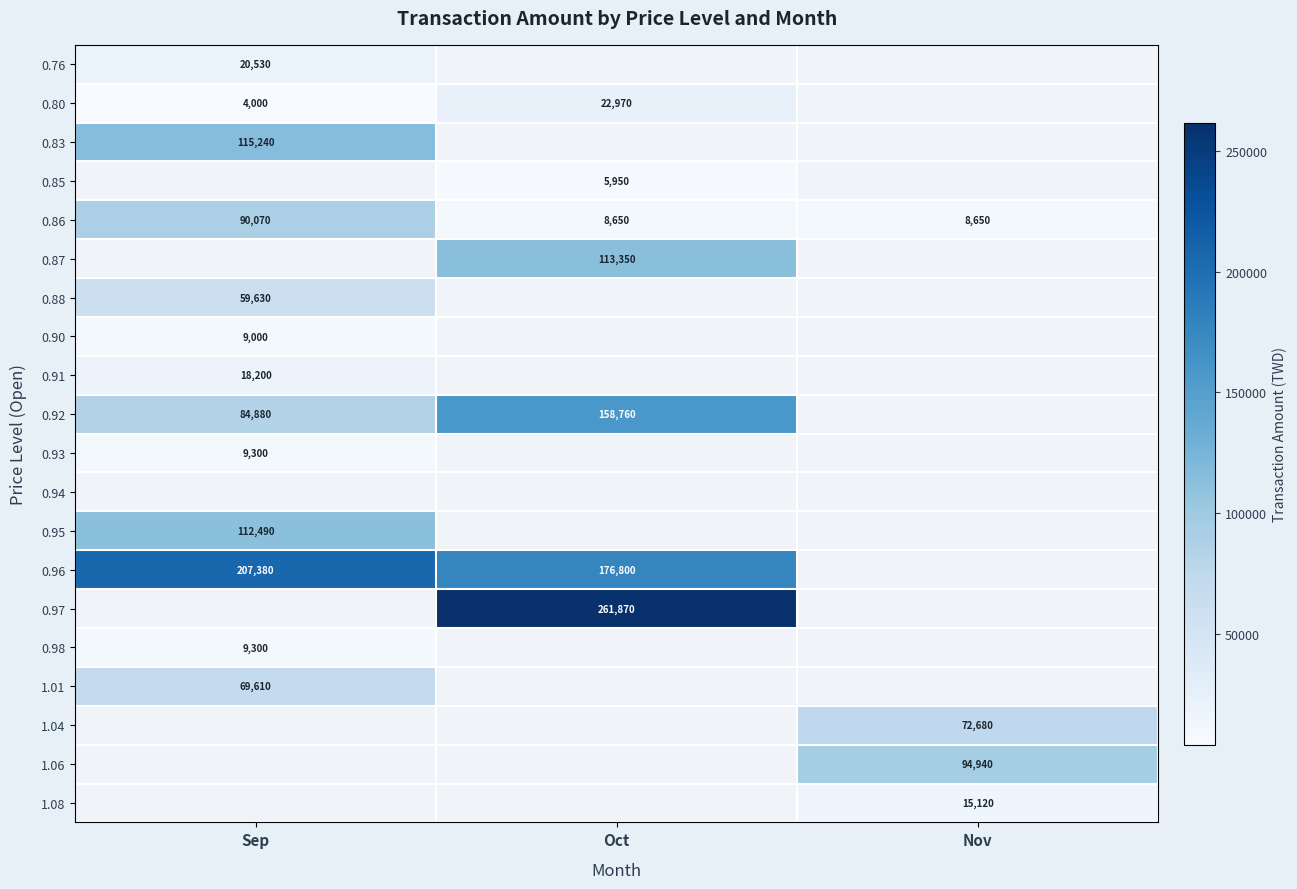

True or false: 0.90 has a value of 15435 at Sep.

False